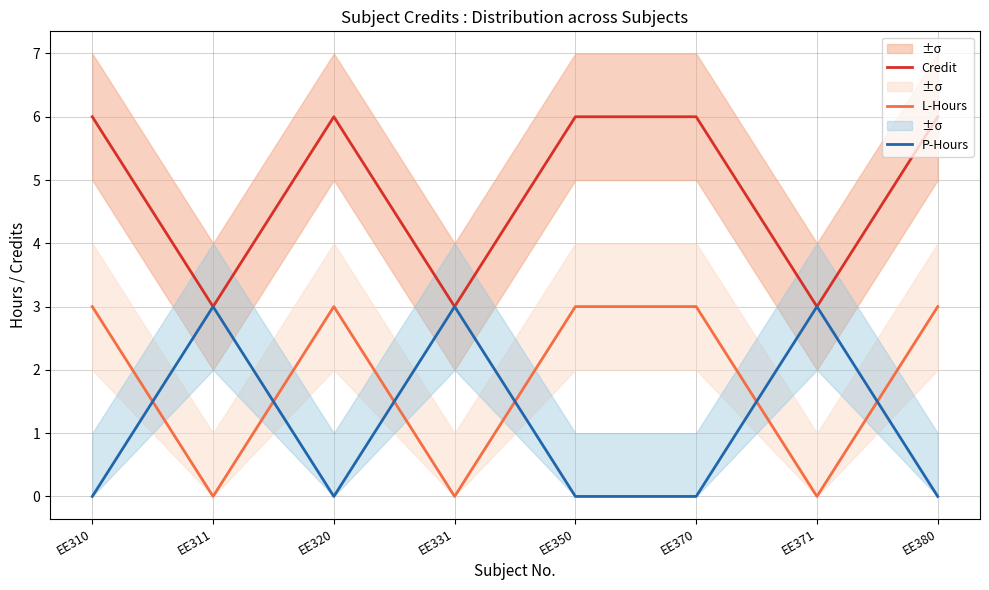

What are all the series names shown in the legend?

Credit, L-Hours, P-Hours